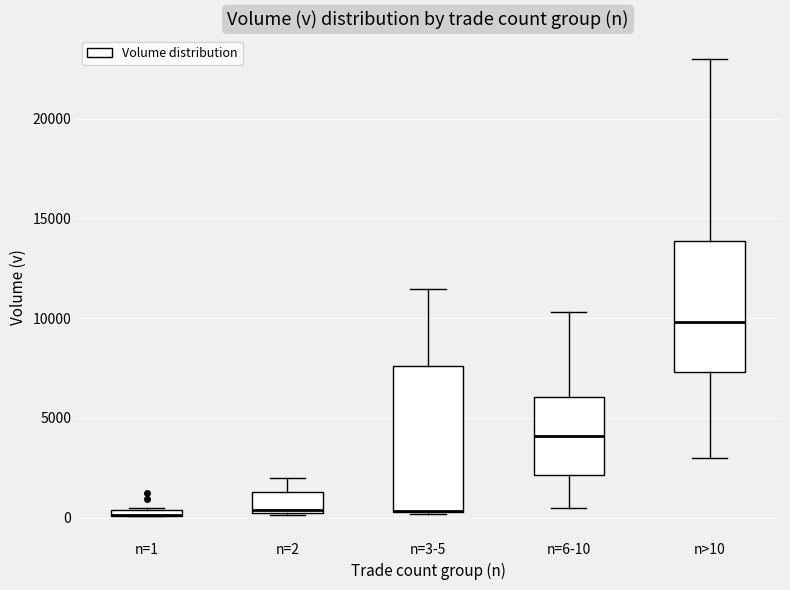

Where is the upper edge of the box for n=1 on the y-axis? The values are not printed on the chart, so give them approximately, as read against the axis.

500